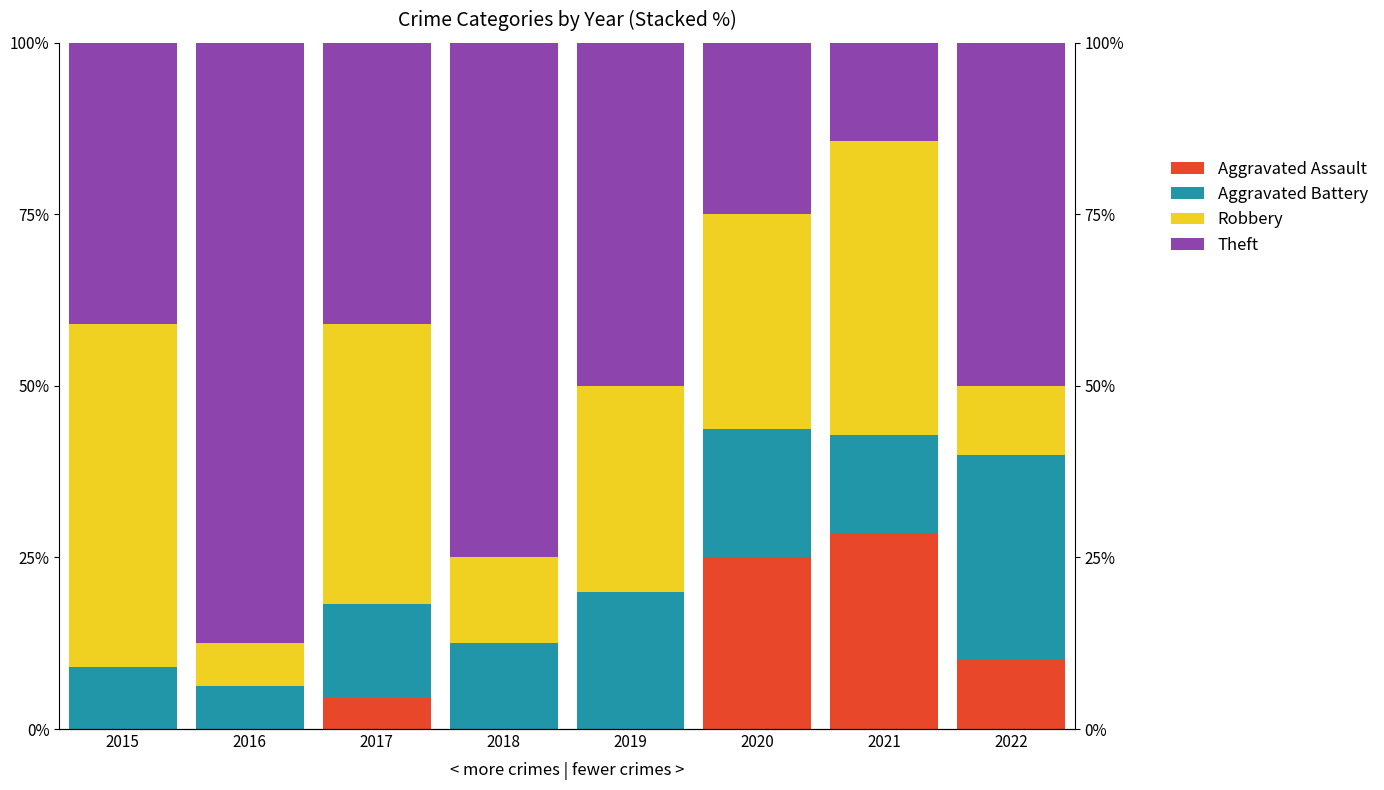

Reading left to right, transcribe all the data shown in this chart.

Aggravated Assault: 0.0	0.0	4.5	0.0	0.0	25.0	28.6	10.0
Aggravated Battery: 9.1	6.2	13.6	12.5	20.0	18.8	14.3	30.0
Robbery: 50.0	6.2	40.9	12.5	30.0	31.2	42.9	10.0
Theft: 40.9	87.5	40.9	75.0	50.0	25.0	14.3	50.0